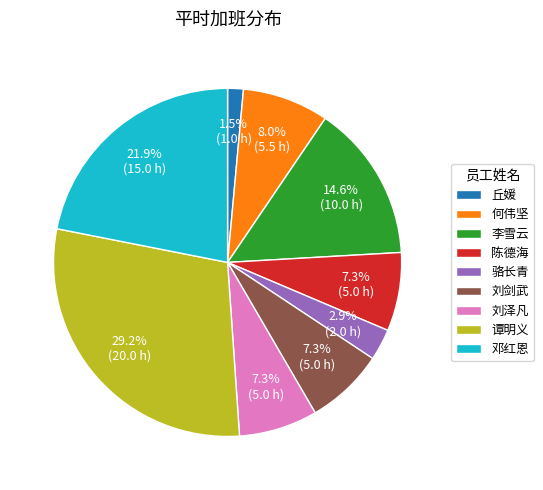

The 邓红恩 slice represents 22% of the pie. True or false?

True